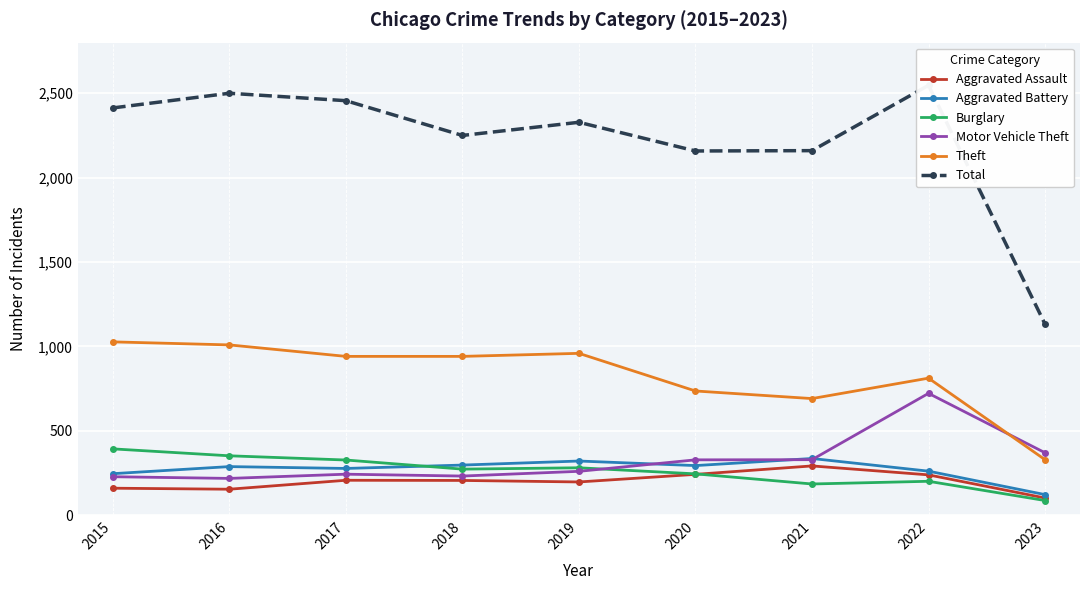

The value of Aggravated Battery at 2016 is 196. True or false?

False